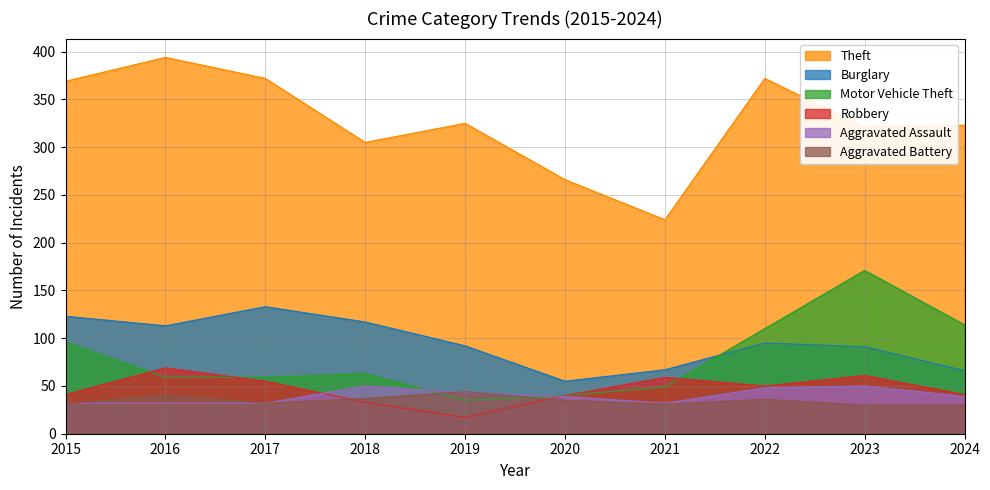

Where is Robbery nearest to the value 43?

2015